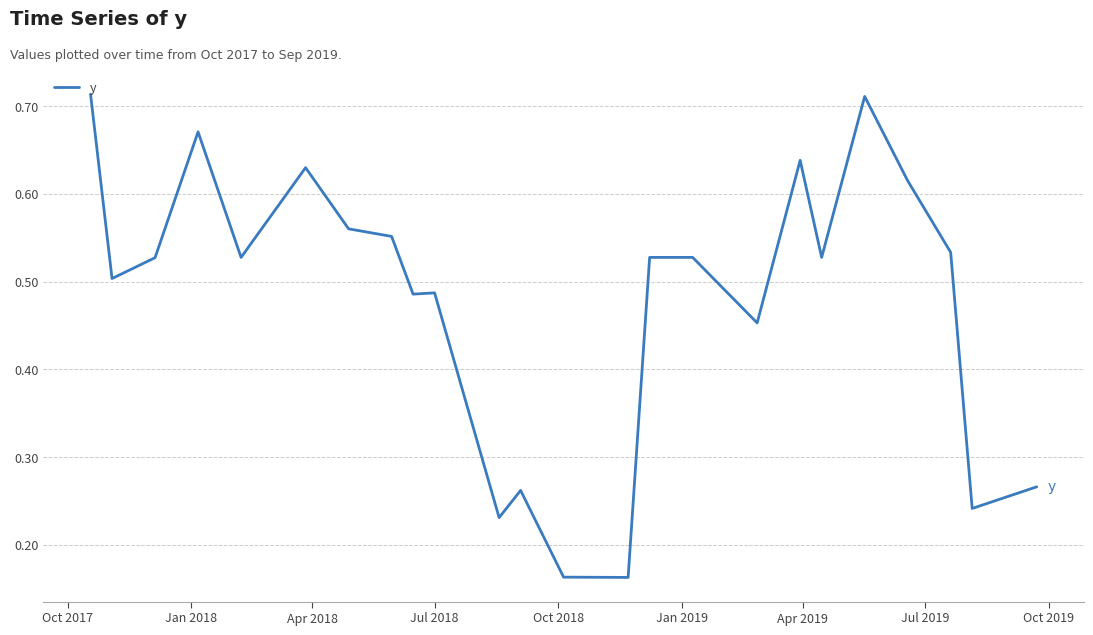

Reading right to left, list all the values displayed in this chart.

0.3	0.2	0.5	0.6	0.7	0.5	0.6	0.5	0.5	0.5	0.2	0.2	0.3	0.2	0.5	0.5	0.6	0.6	0.6	0.5	0.7	0.5	0.5	0.7